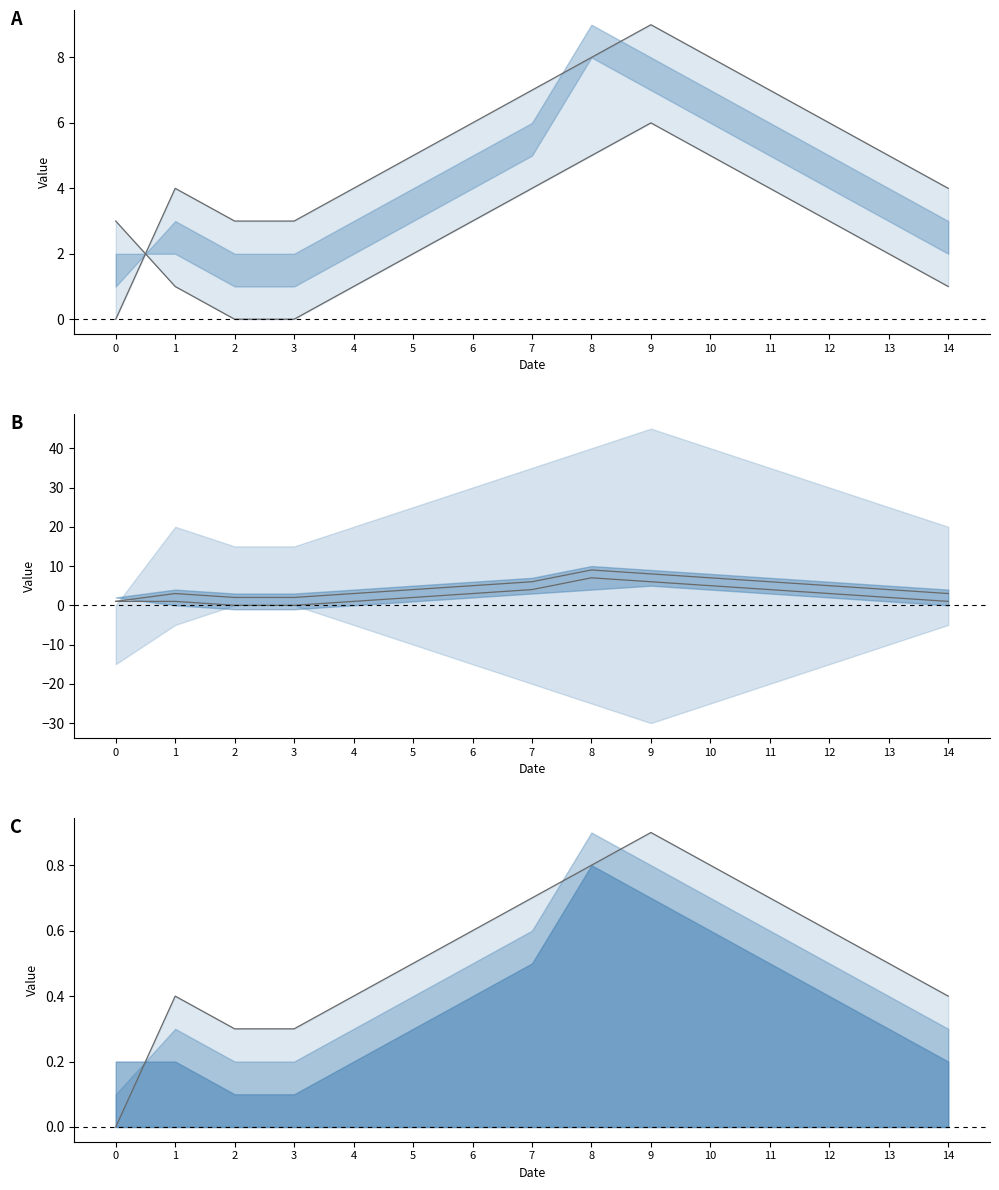

Reading right to left, what are all the values shown in this chart?

col_6 line: 14=0.4	13=0.5	12=0.6	11=0.7	10=0.8	9=0.9	8=0.8	7=0.7	6=0.6	5=0.5	4=0.4	3=0.3	2=0.3	1=0.4	0=0.0
col_9 line: 14=1.0	13=2.0	12=3.0	11=4.0	10=5.0	9=6.0	8=5.0	7=4.0	6=3.0	5=2.0	4=1.0	3=0.0	2=0.0	1=1.0	0=3.0
col_7 line: 14=3.0	13=4.0	12=5.0	11=6.0	10=7.0	9=8.0	8=9.0	7=6.0	6=5.0	5=4.0	4=3.0	3=2.0	2=2.0	1=3.0	0=1.0
col_8 line: 14=1.0	13=2.0	12=3.0	11=4.0	10=5.0	9=6.0	8=7.0	7=4.0	6=3.0	5=2.0	4=1.0	3=0.0	2=0.0	1=1.0	0=1.0